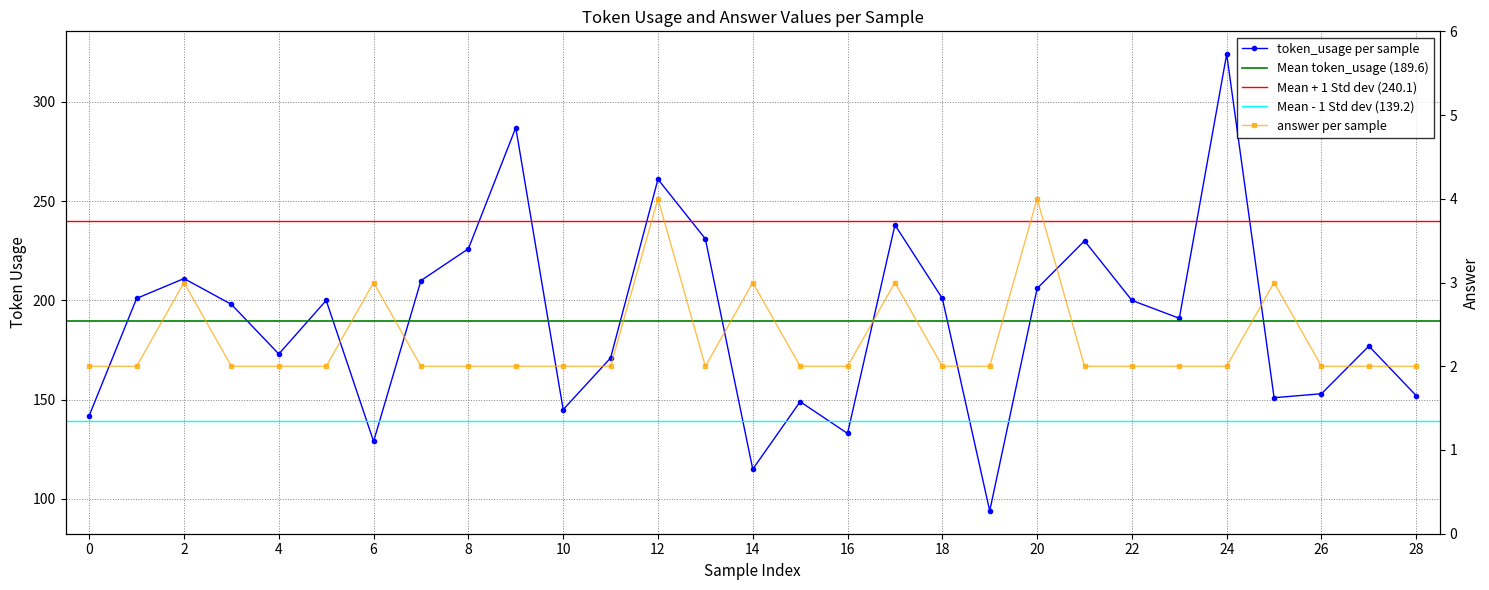

Is this an area chart (filled region under the line)?

No